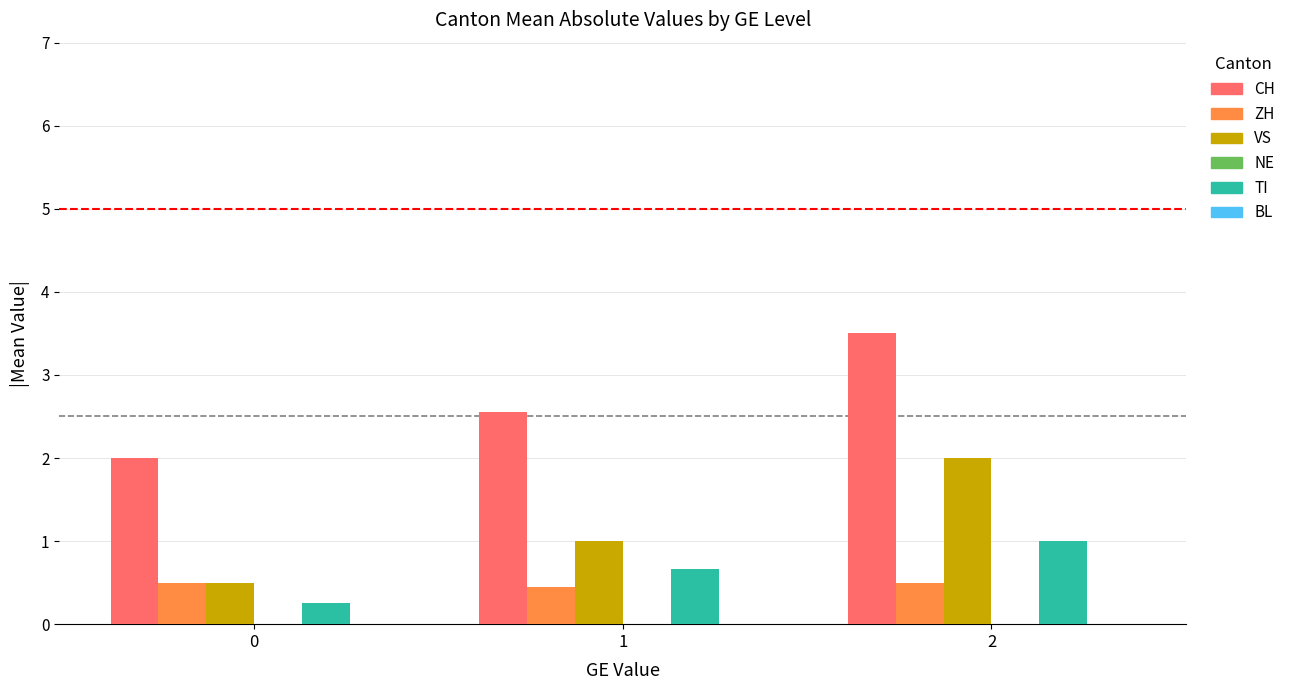

Count the number of categories in the chart.

3